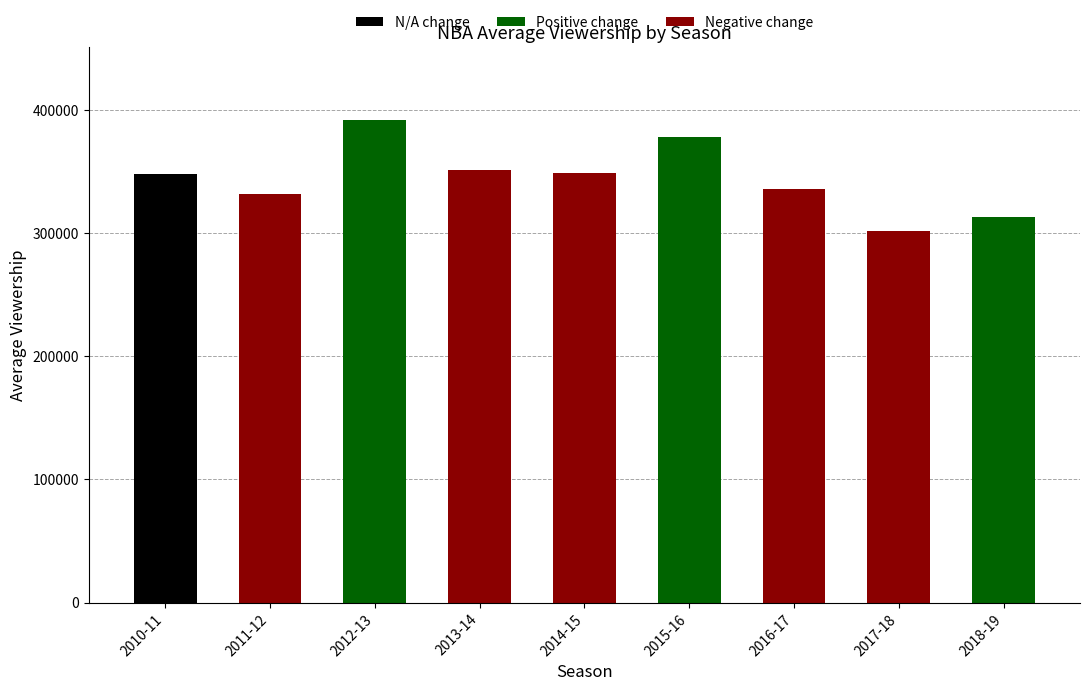

What is the average value?

344556